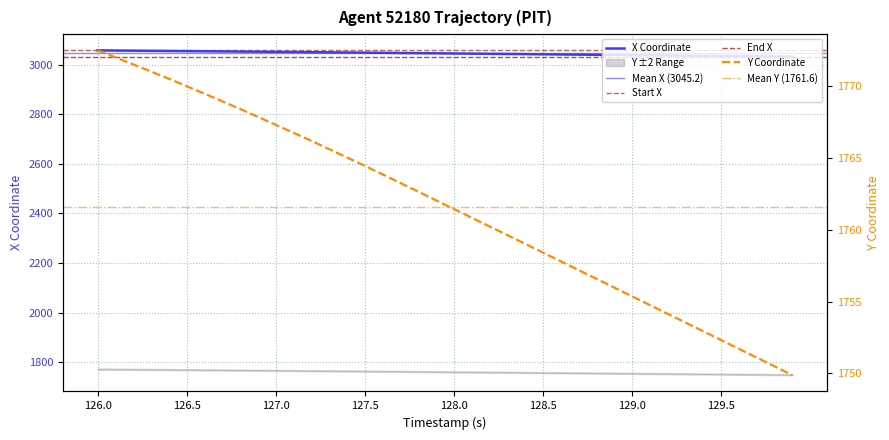

The value of Y at 32 is 2668.1. True or false?

False